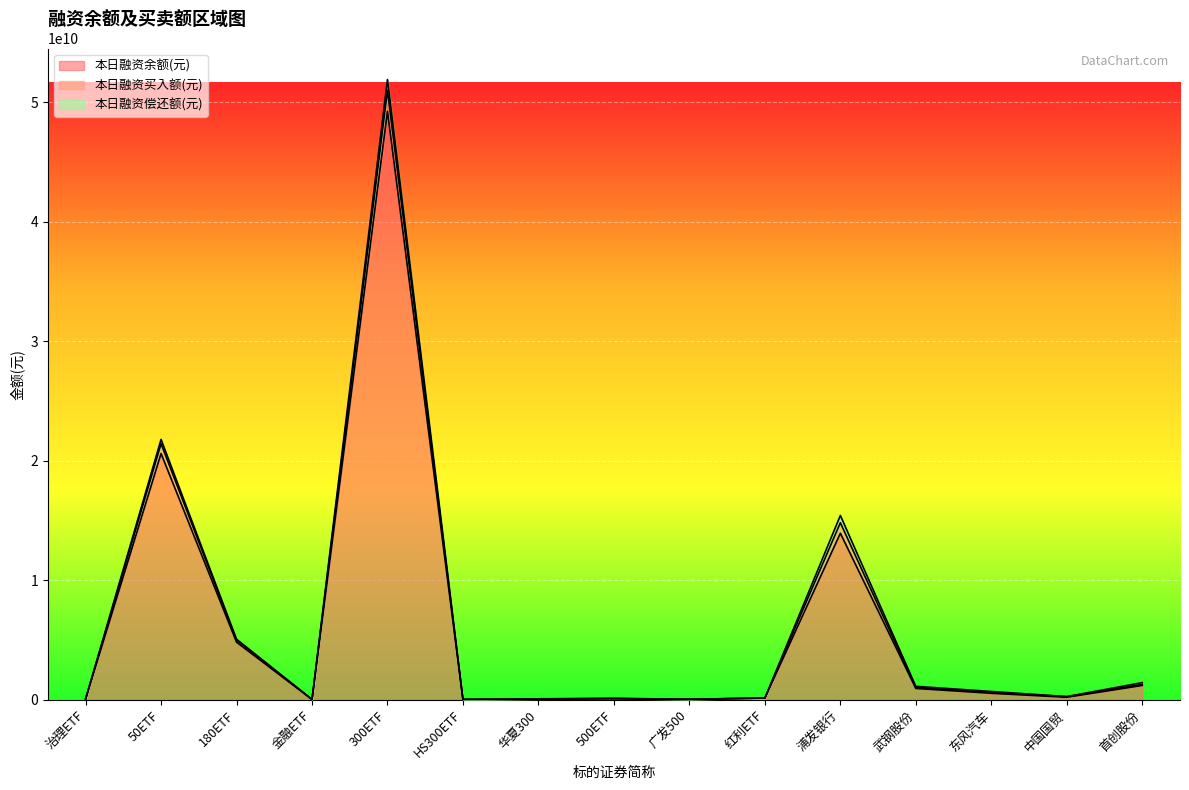

True or false: 本日融资买入额(元) and 本日融资余额(元) intersect in this chart.

False